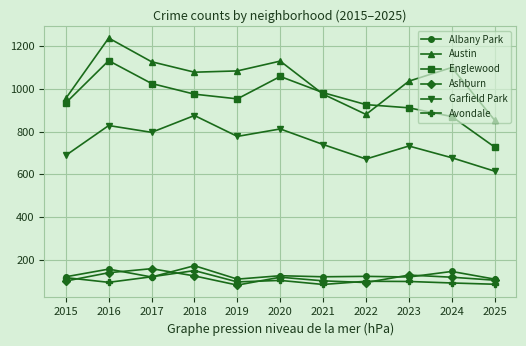

Is it true that Ashburn equals 42 at 2025?

False